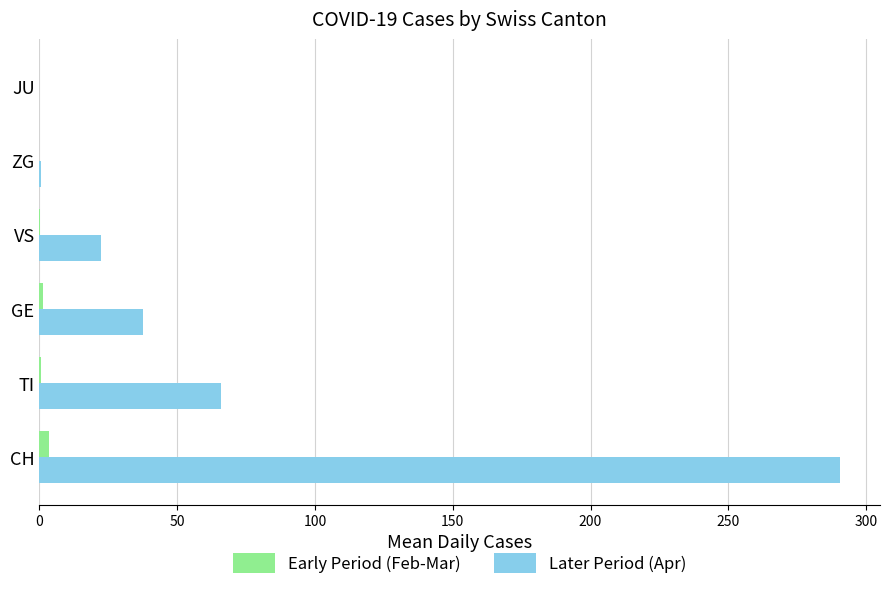

The value of Later Period (Apr) at CH is 290.6. True or false?

True